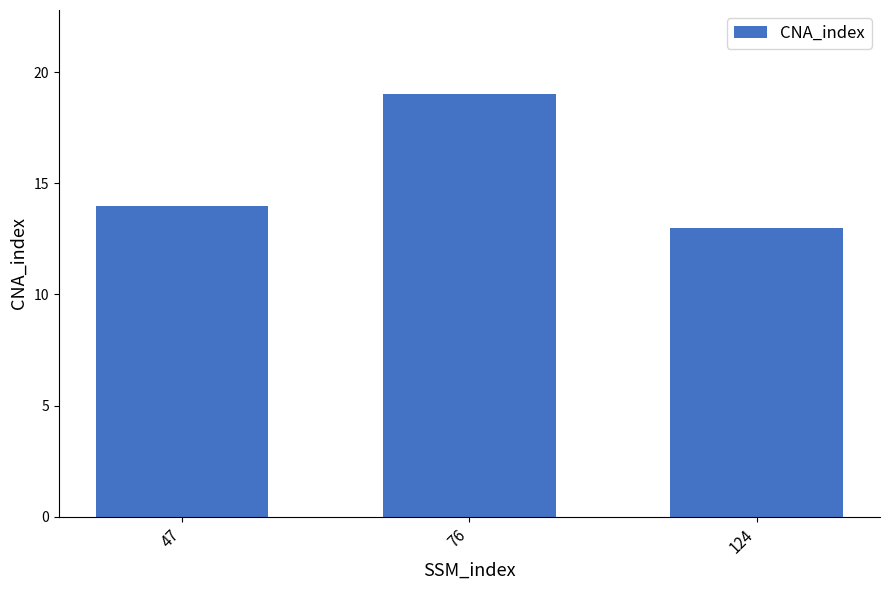

List the labels in order of value, smallest first.

124, 47, 76